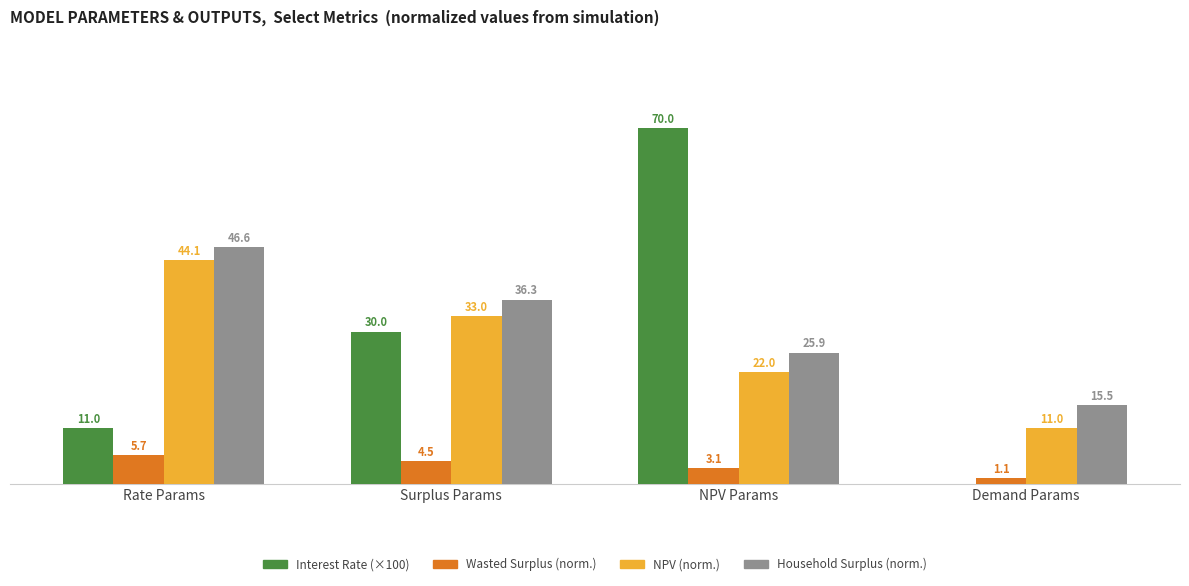

At which category does the chart reach its peak across all series?

NPV Params